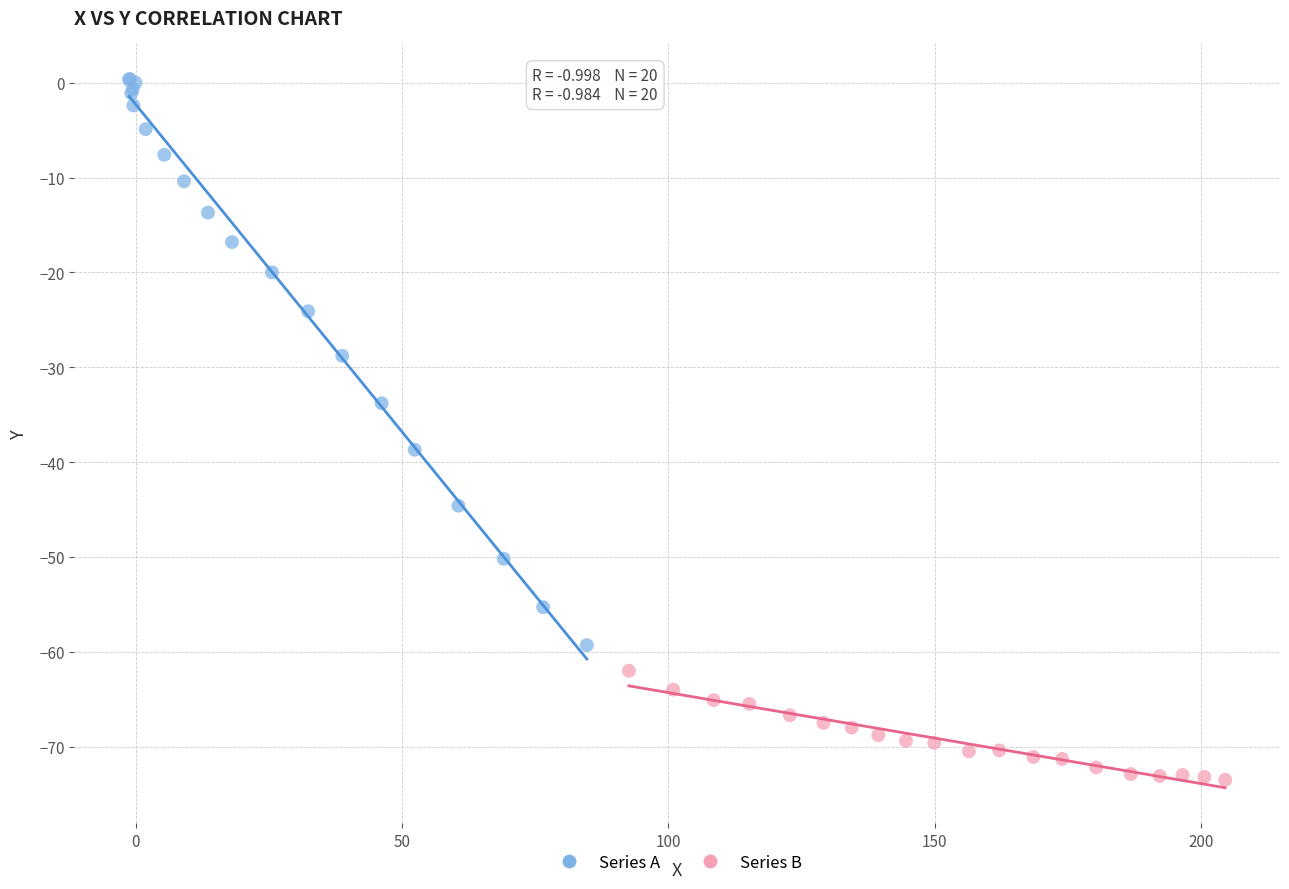

What are all the series names shown in the legend?

Series A, Series B